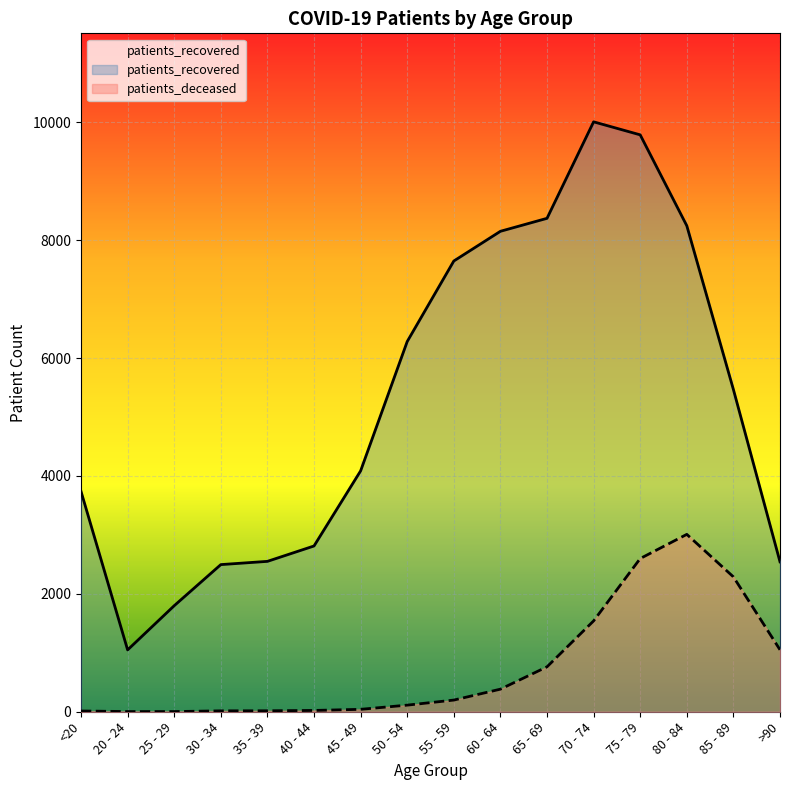

How many interior local peaks does the patients_recovered series have?

1